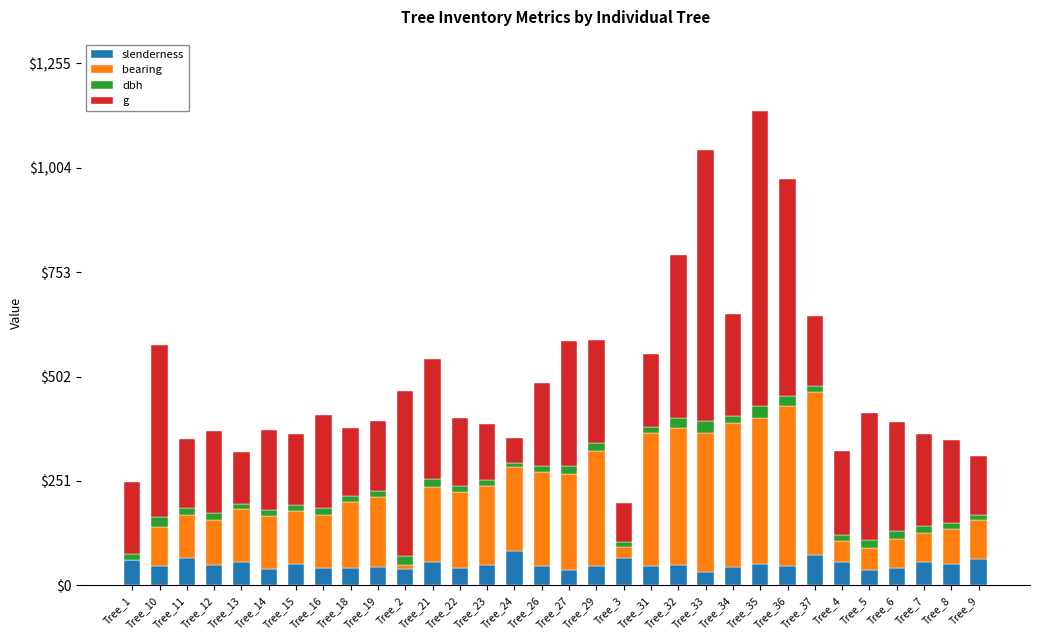

The slenderness series shows 20.5 at Tree_34. True or false?

False